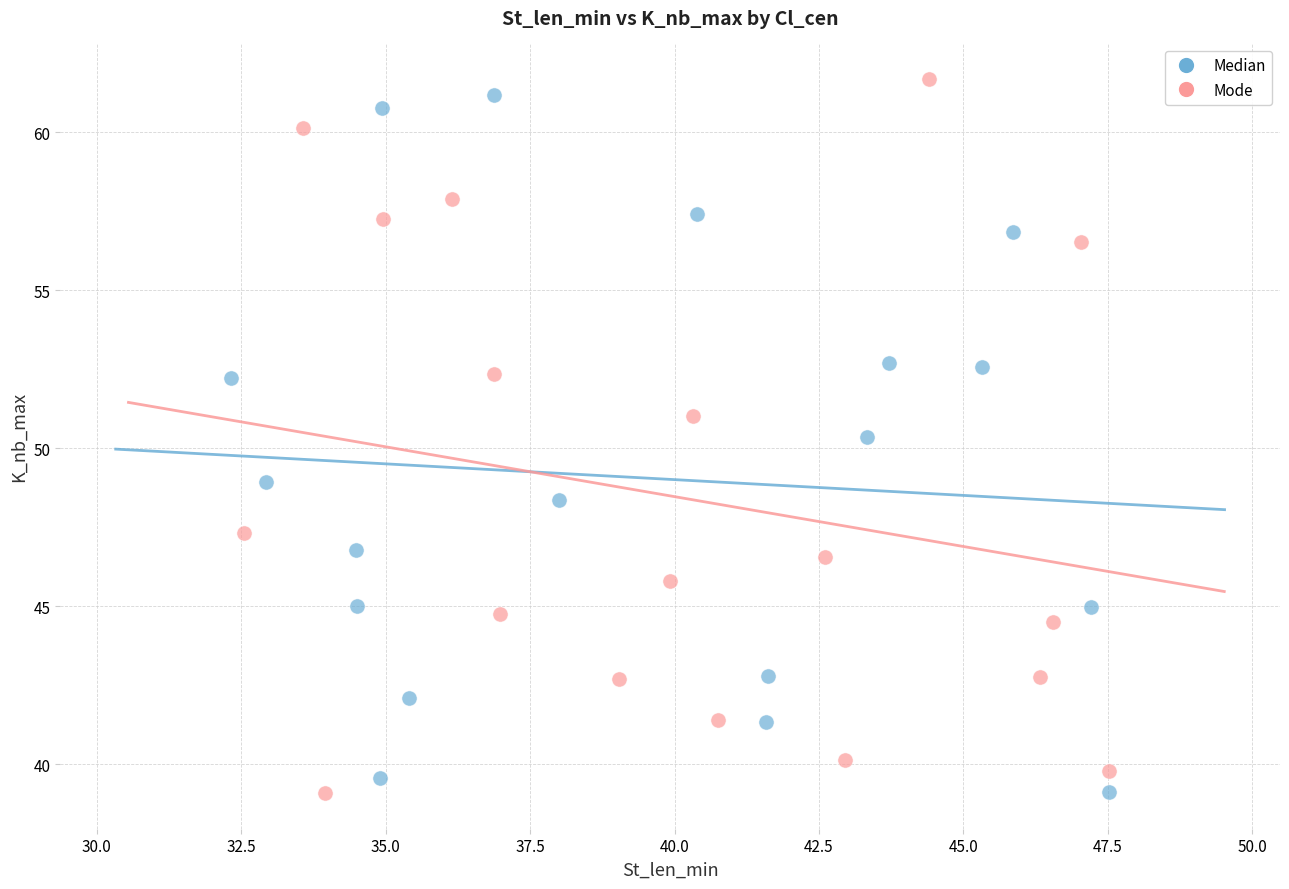

Which series reaches the maximum Y coordinate?

Mode